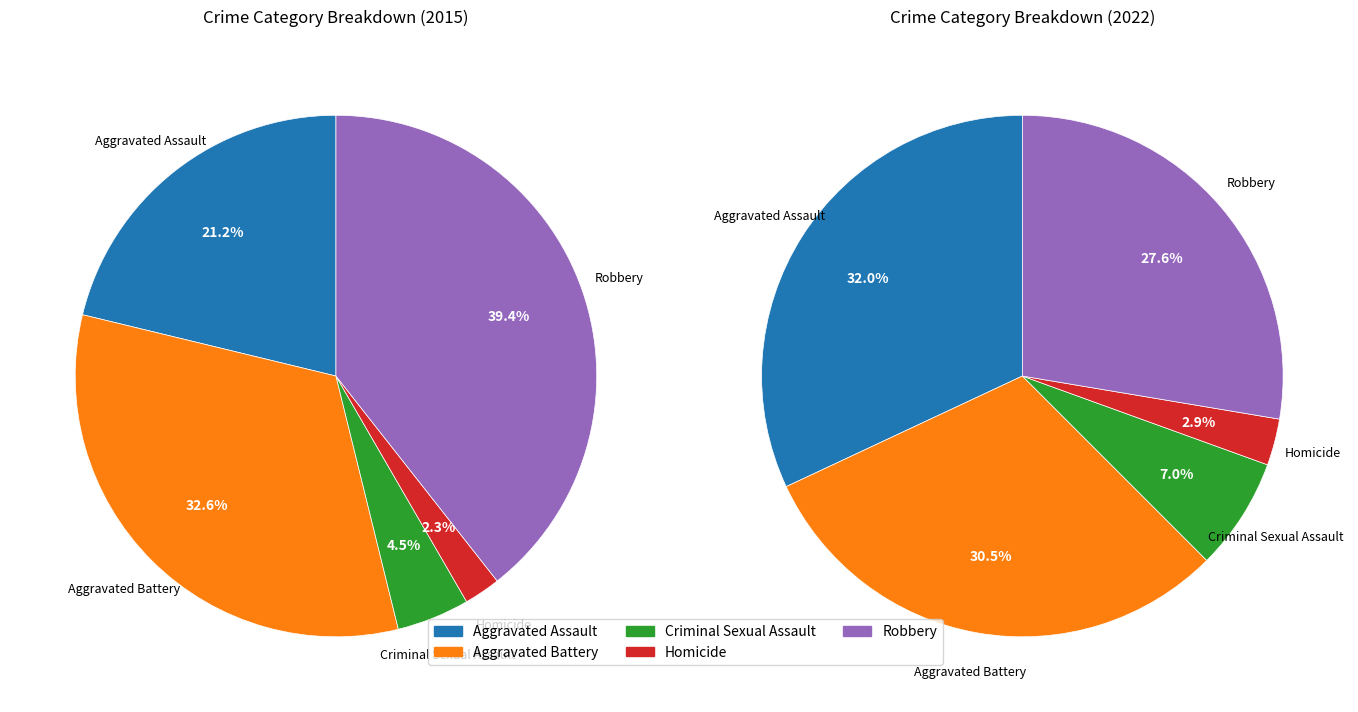

Rank the series by their maximum value, from lowest to highest.

values_2022, values_2015